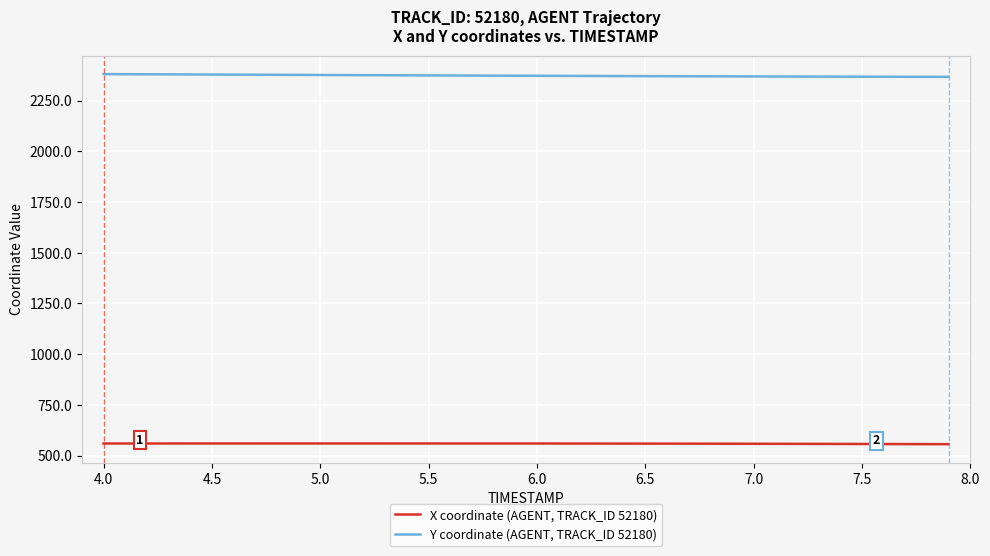

Rank the series by their maximum value, from highest to lowest.

Y coordinate (AGENT, TRACK_ID 52180), X coordinate (AGENT, TRACK_ID 52180)